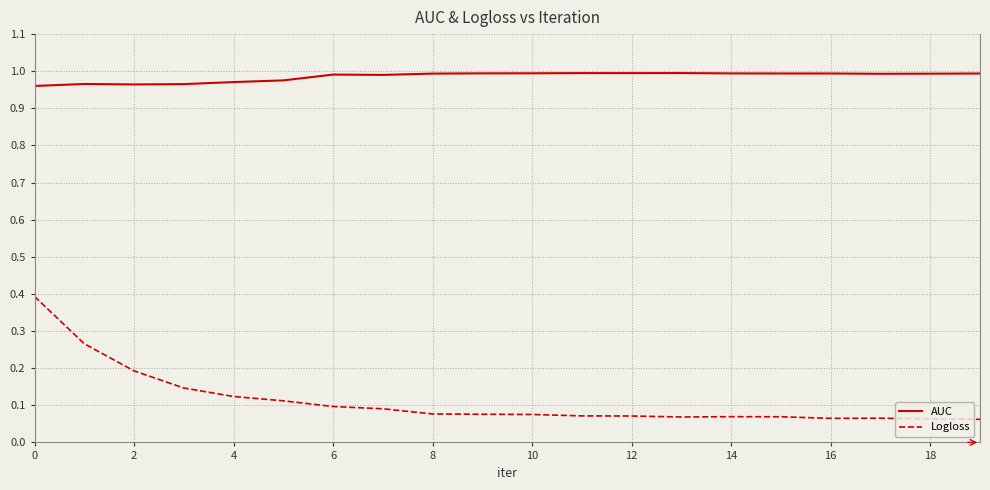

True or false: Logloss and AUC intersect in this chart.

False